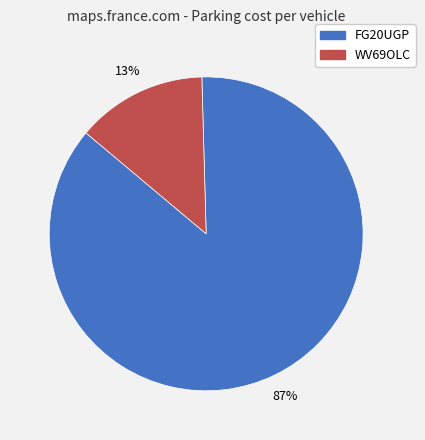

To the nearest percent, what is the average slice percentage?

50%